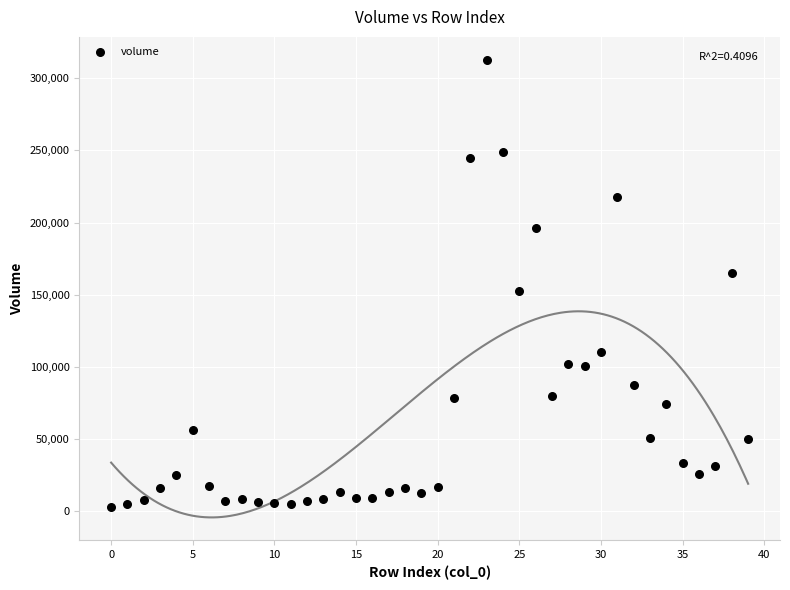

Count the number of points in this scatter plot.

40